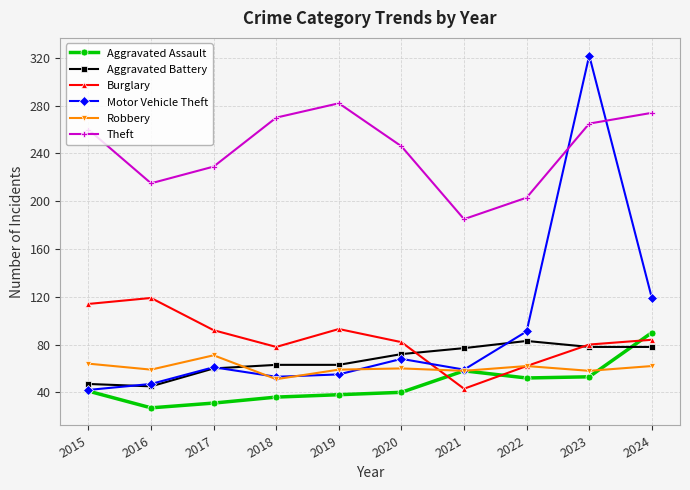

At which category does Burglary reach its first local peak?

2016